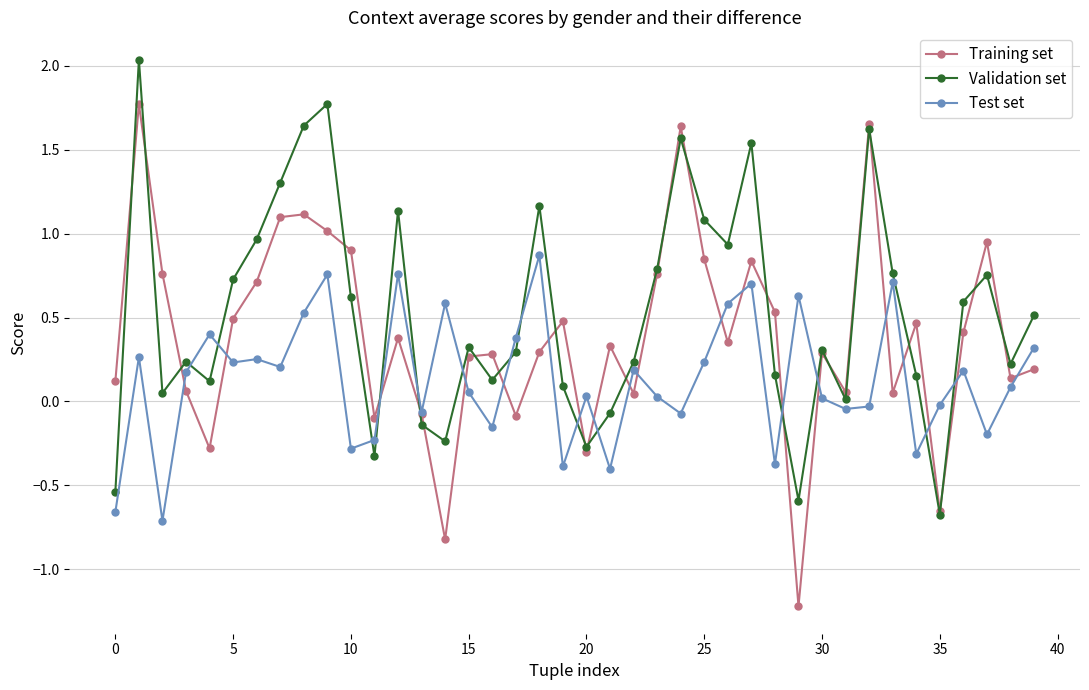

What is the smallest value displayed?

-1.2